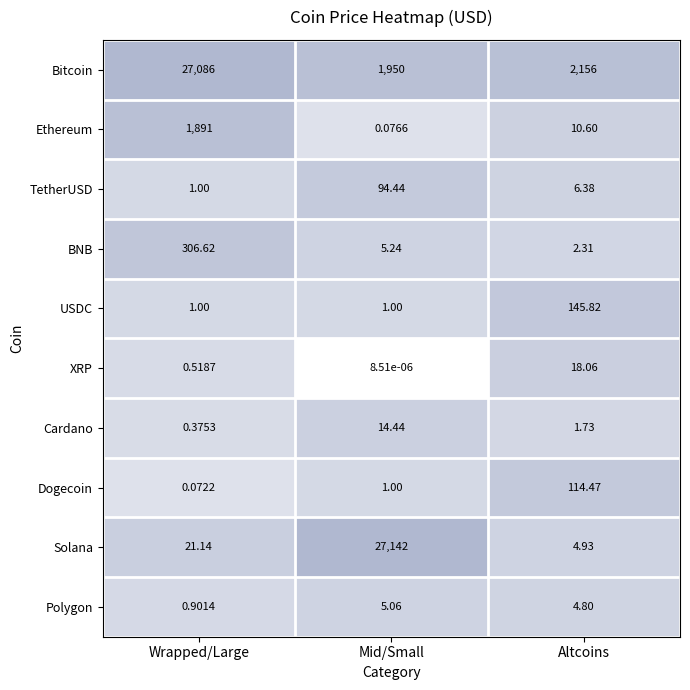

Which series has the largest total across all categories?

Bitcoin